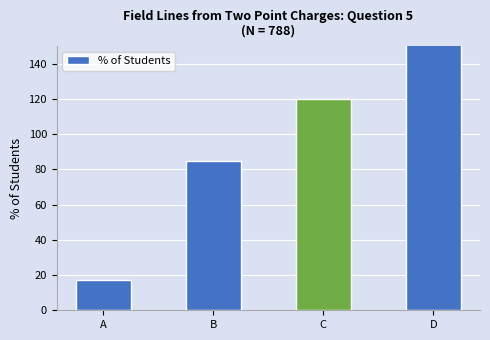

Read the value at B, to the nearest 50.

100